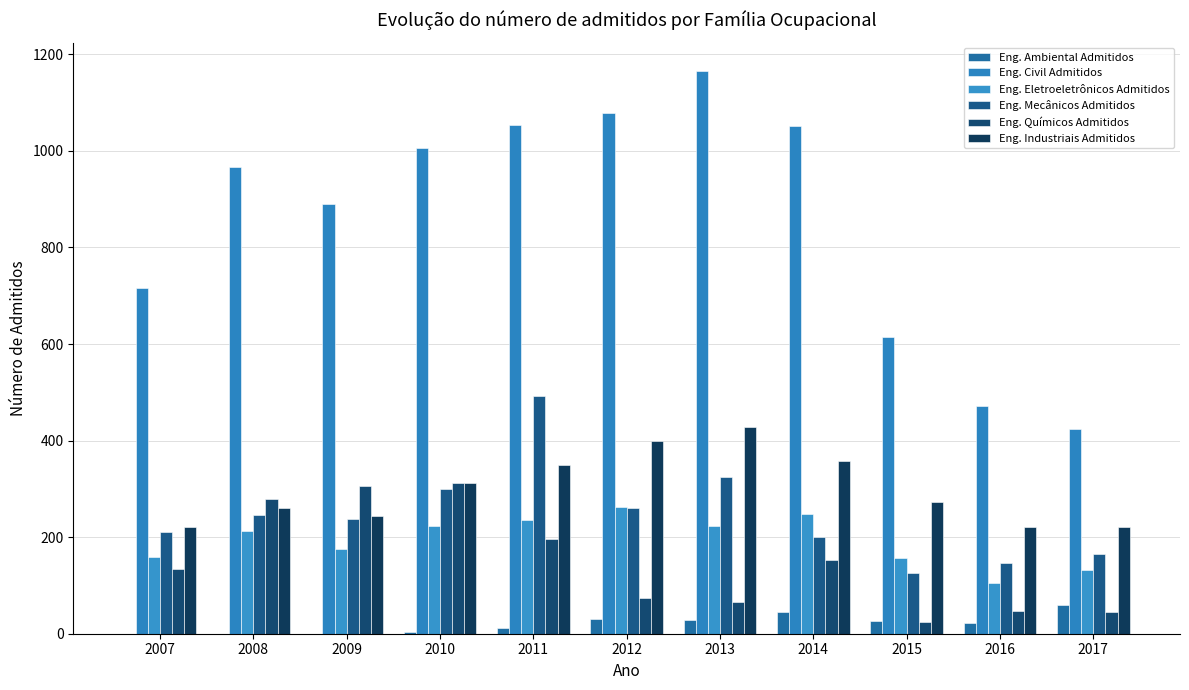

Rank the series at 2013 from lowest to highest value.

Eng. Ambiental Admitidos, Eng. Químicos Admitidos, Eng. Eletroeletrônicos Admitidos, Eng. Mecânicos Admitidos, Eng. Industriais Admitidos, Eng. Civil Admitidos